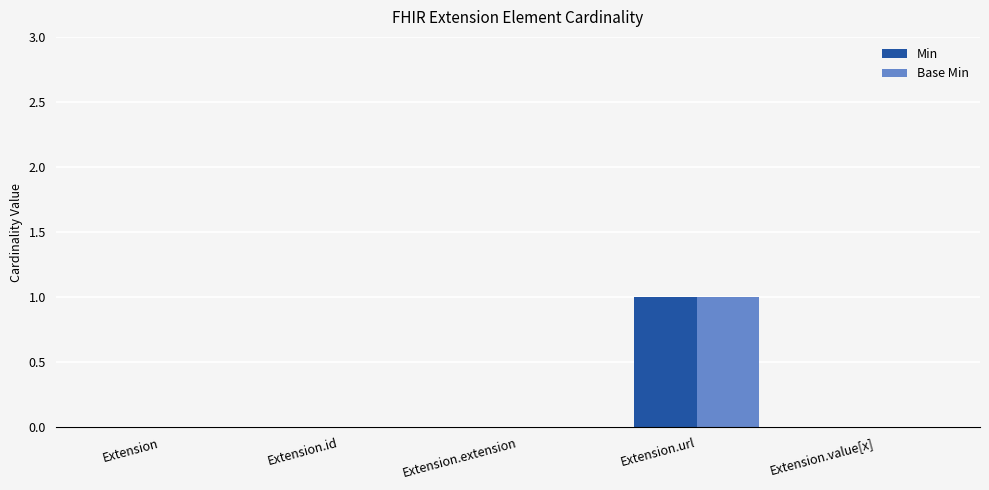

True or false: Base Min has a value of -1 at Extension.value[x].

False